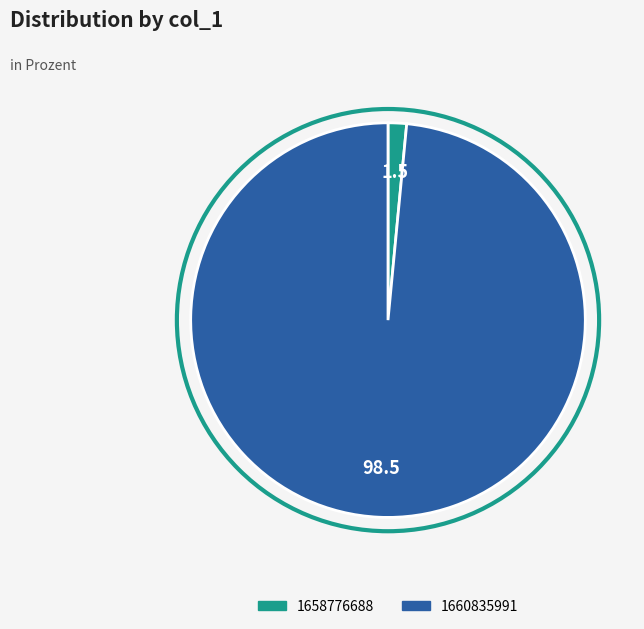

Is it true that 1658776688 is 2% of the pie?

True